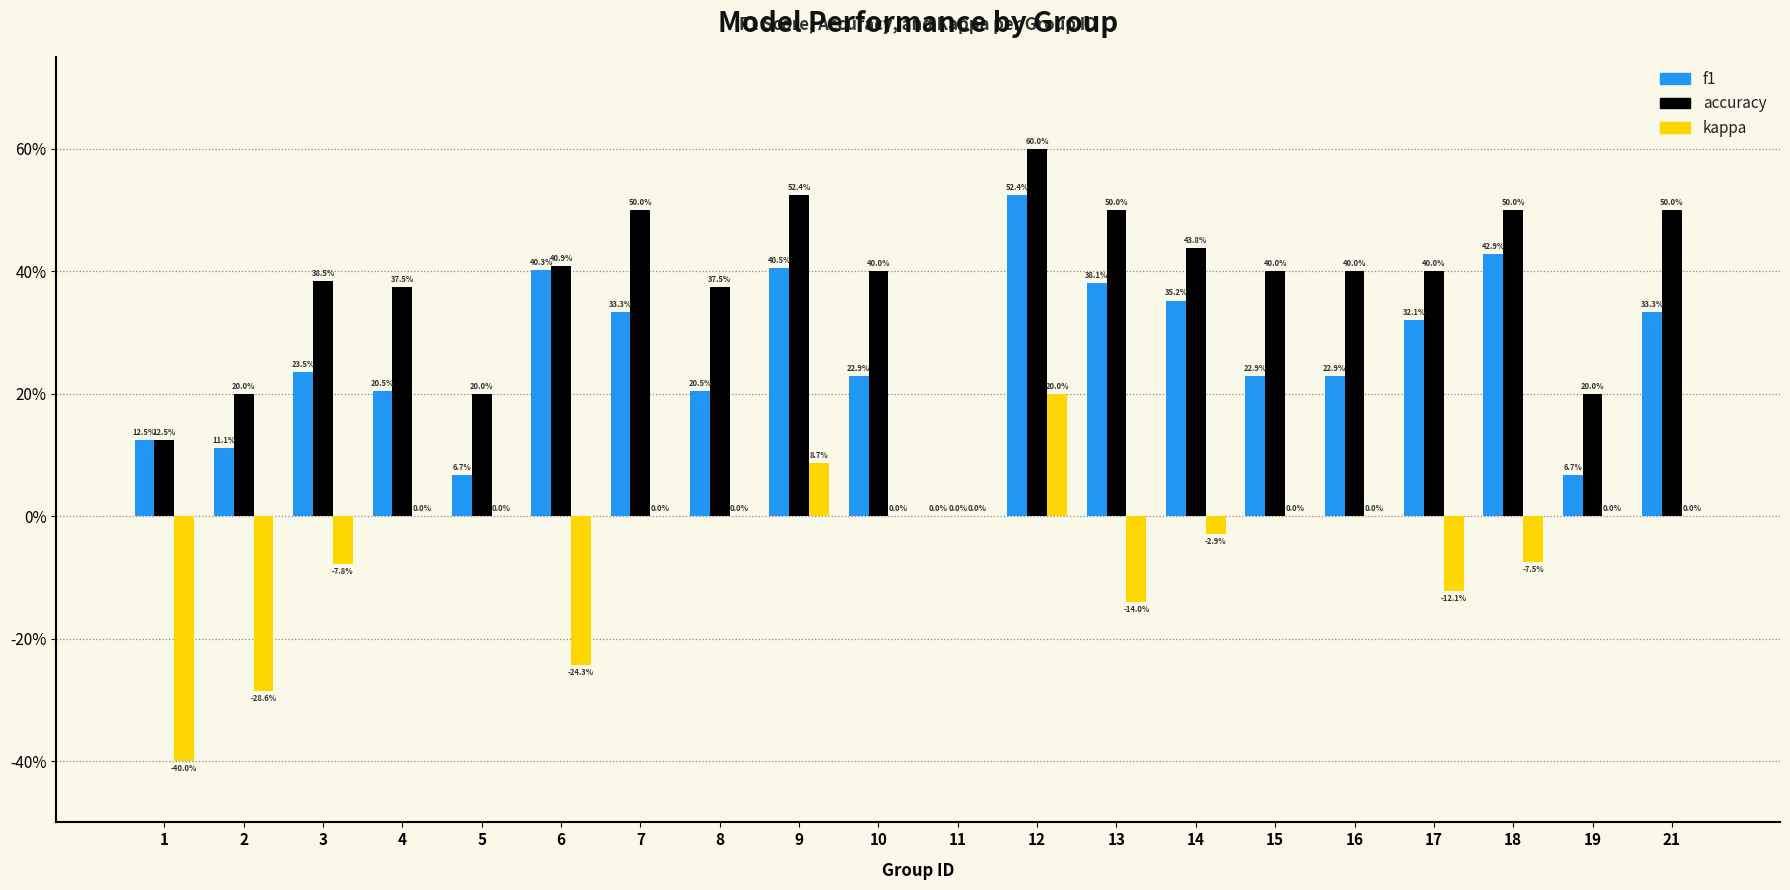

What are all the series names shown in the legend?

f1, accuracy, kappa